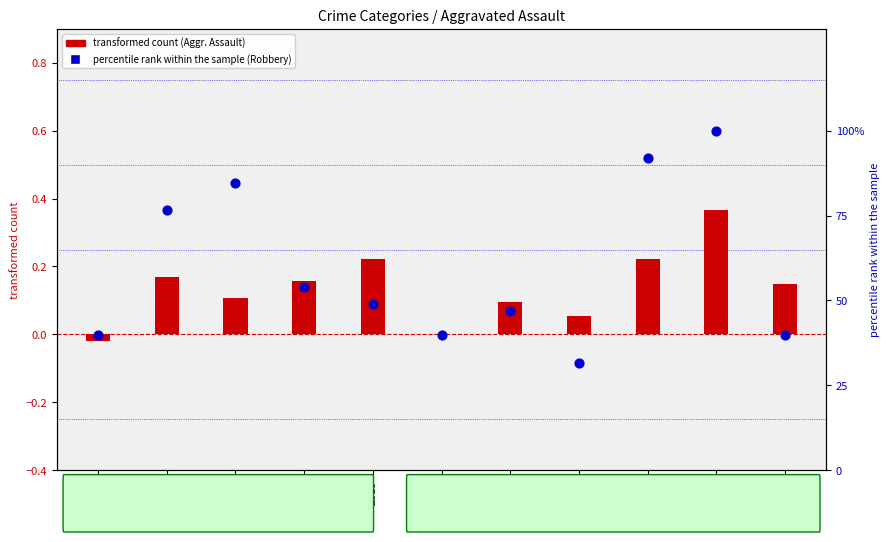

What is the ratio of the value at 2020 to the value at 2021?

0.8